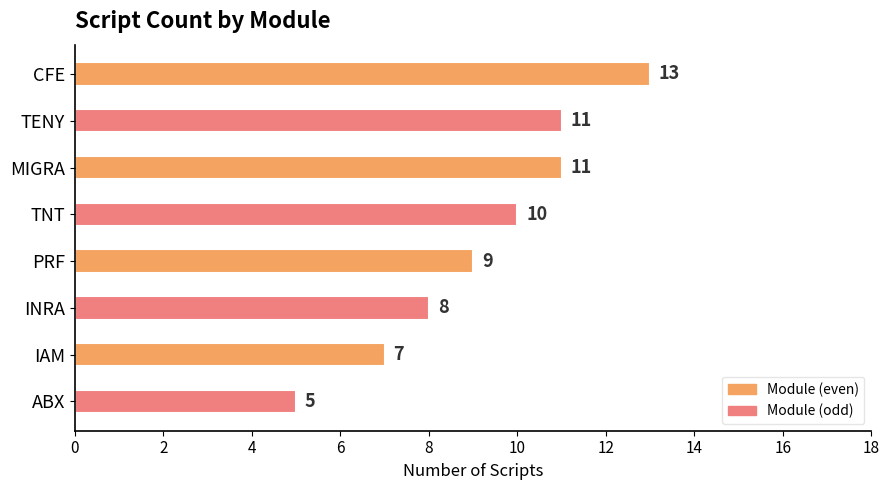

Reading top to bottom, list all the values displayed in this chart.

13	11	11	10	9	8	7	5